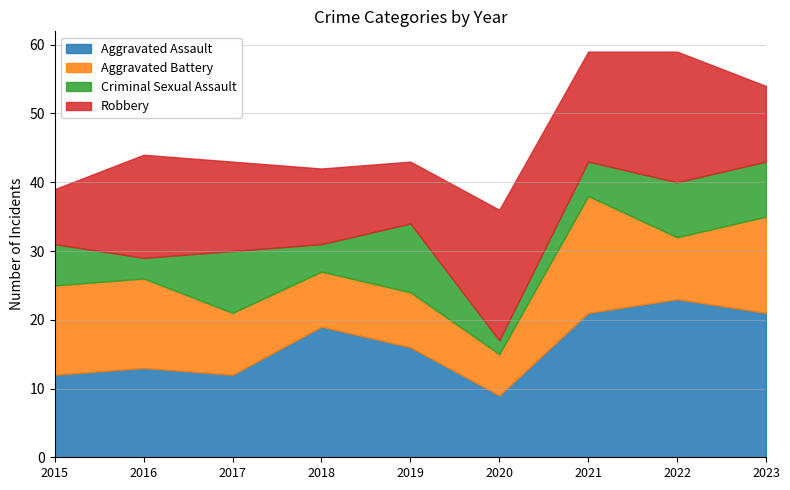

Reading left to right, list all the values displayed in this chart.

Aggravated Assault: 2015=12	2016=13	2017=12	2018=19	2019=16	2020=9	2021=21	2022=23	2023=21
Aggravated Battery: 2015=13	2016=13	2017=9	2018=8	2019=8	2020=6	2021=17	2022=9	2023=14
Criminal Sexual Assault: 2015=6	2016=3	2017=9	2018=4	2019=10	2020=2	2021=5	2022=8	2023=8
Robbery: 2015=8	2016=15	2017=13	2018=11	2019=9	2020=19	2021=16	2022=19	2023=11